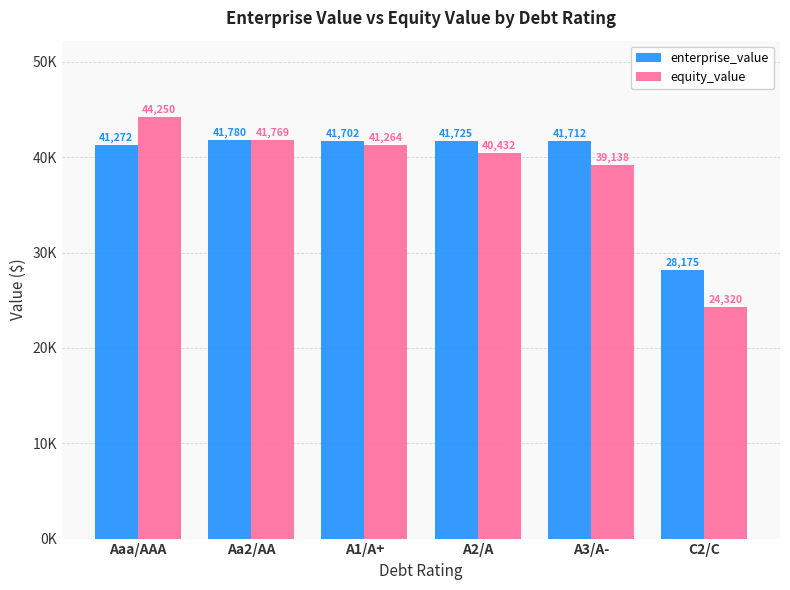

At Aa2/AA, list the series in order from largest to smallest.

enterprise_value, equity_value